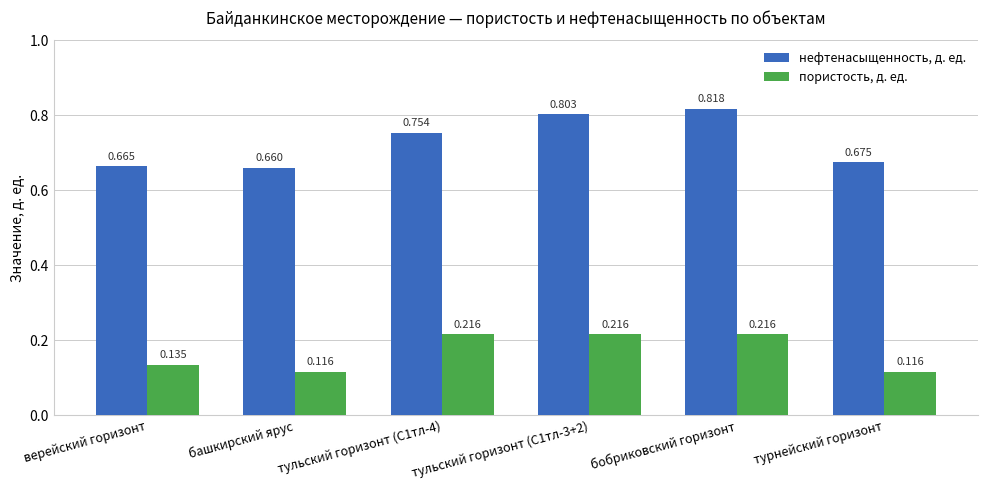

Count the number of categories in the chart.

6